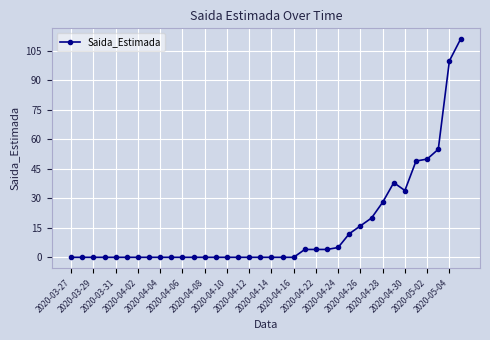

How many lines are shown in the chart?

1